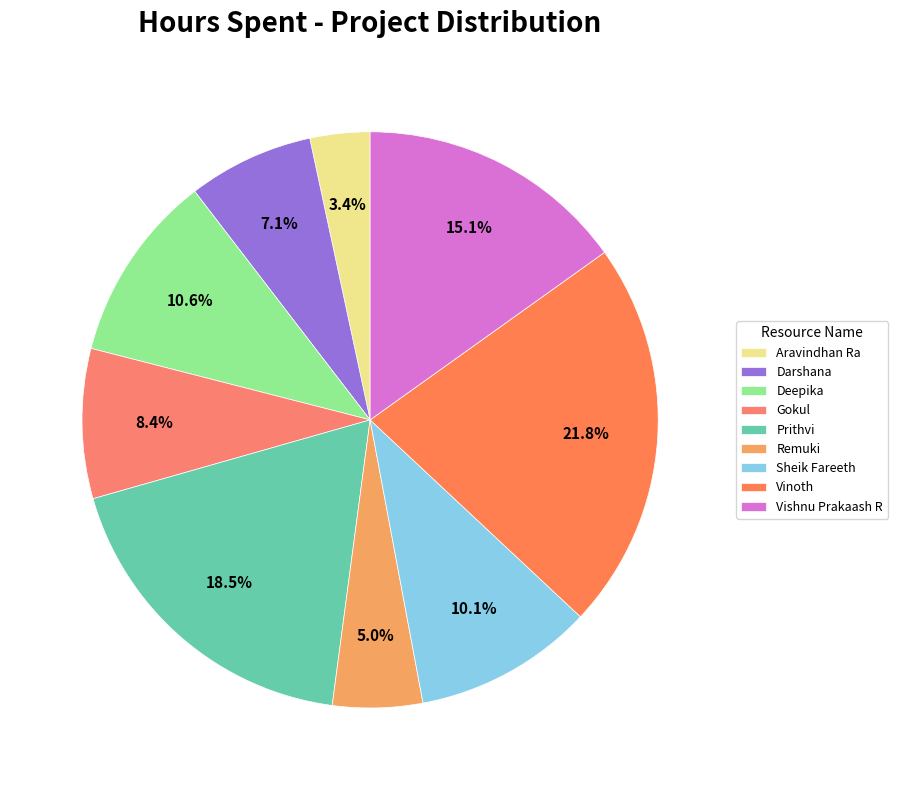

How much of the chart is everything except Aravindhan Ra?

96.6%